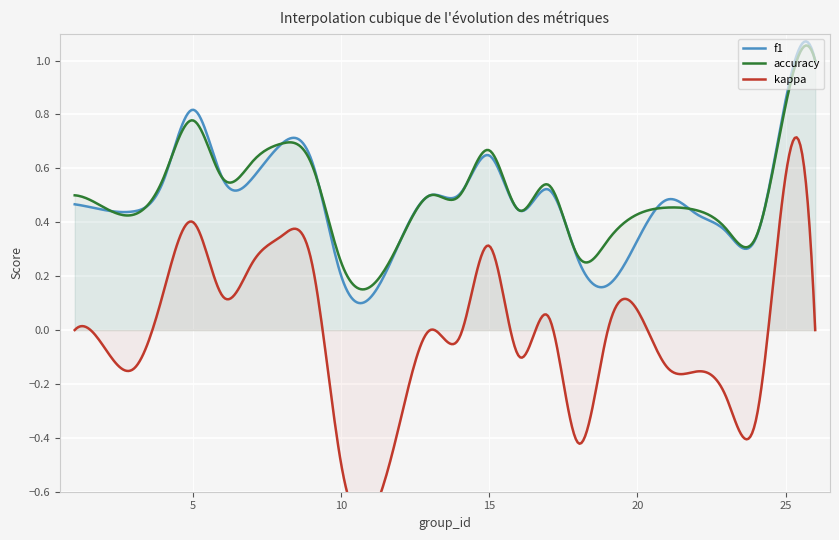

Which series has the largest total across all categories?

accuracy